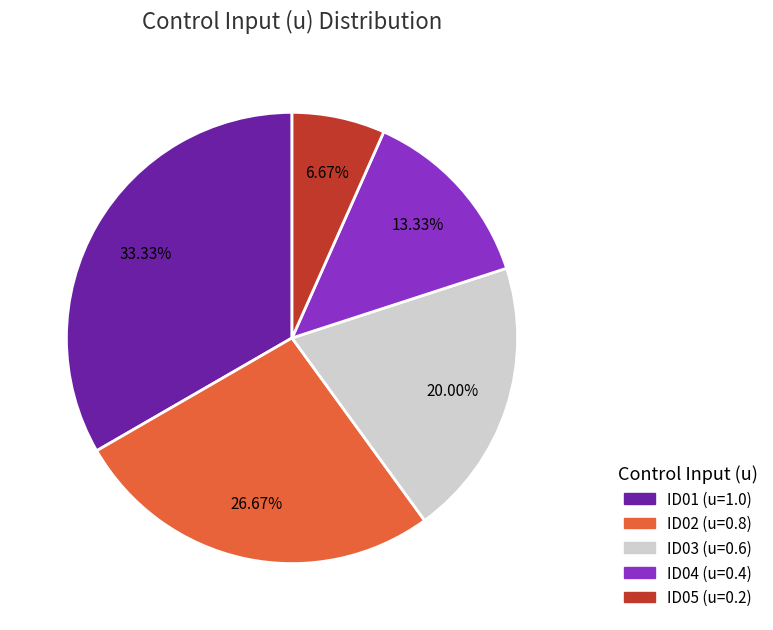

Is there any slice that represents more than half of the pie?

No